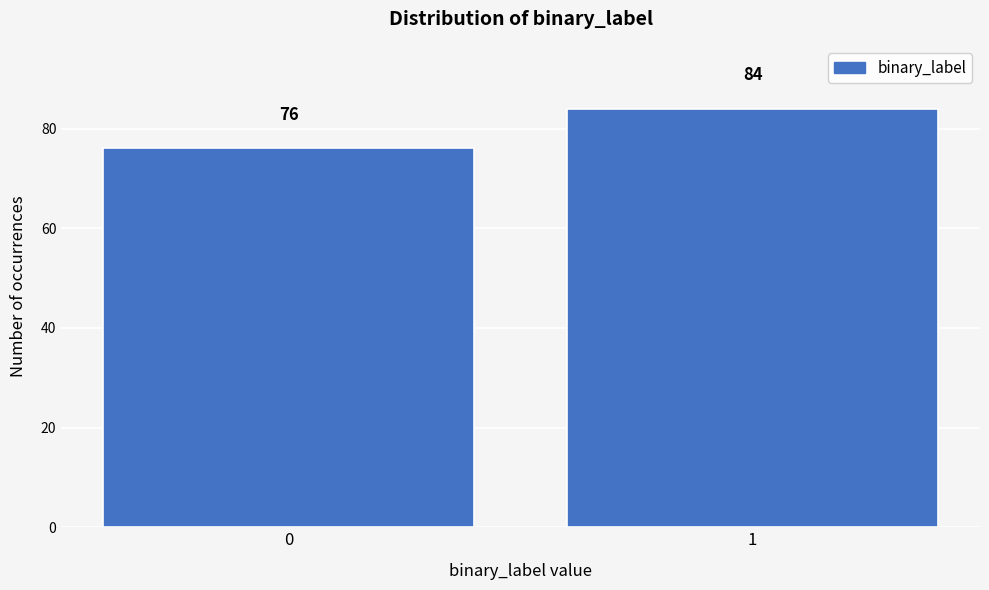

Reading left to right, list all the values displayed in this chart.

76	84